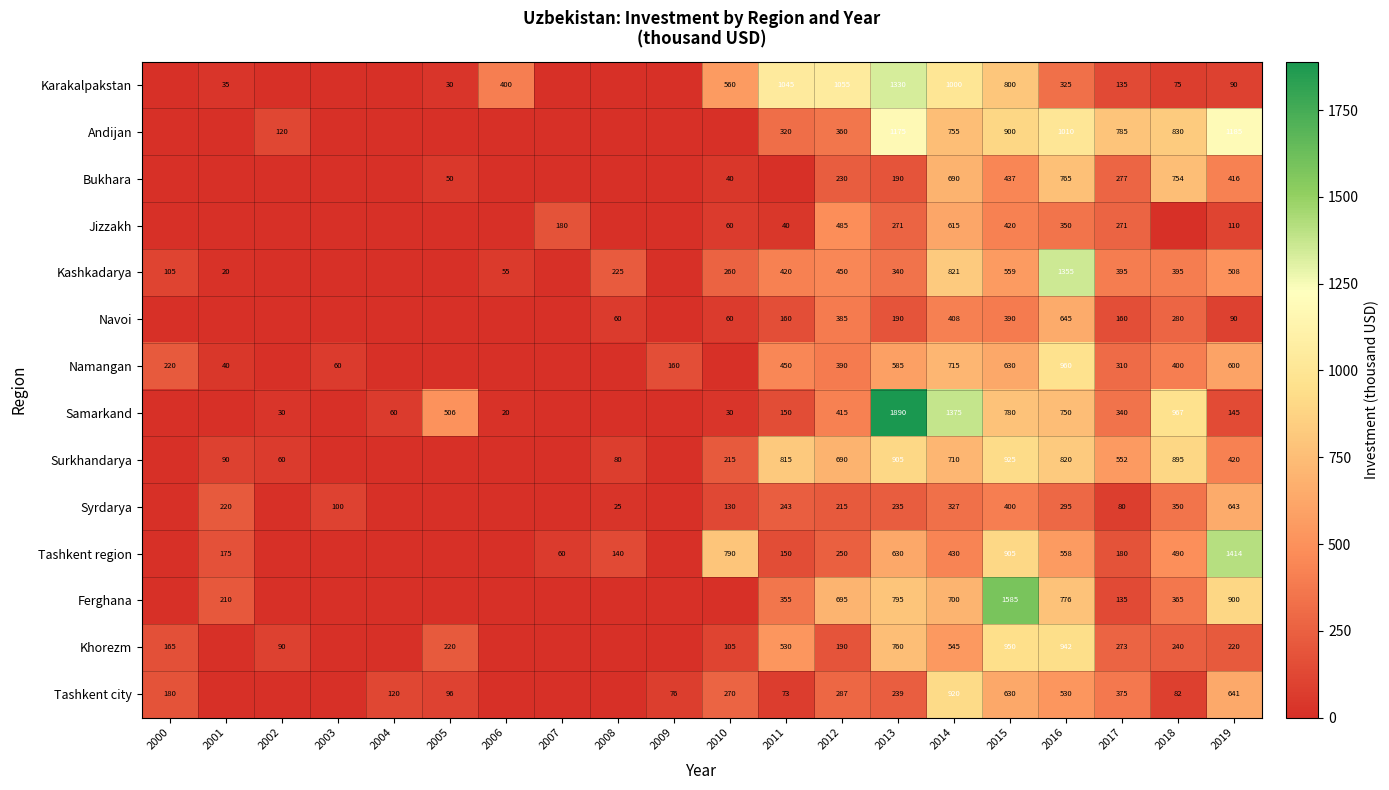

At which label does Khorezm reach its peak?

2015